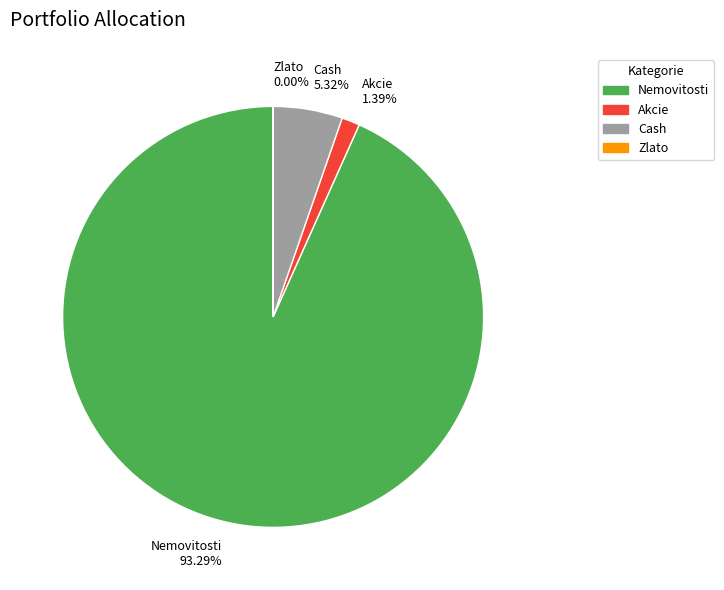

What is the largest slice in the pie chart?

Nemovitosti